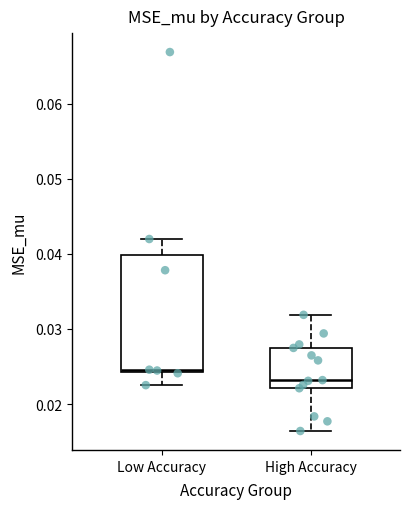

Reading left to right, read every box against the y-axis: the position of its median line, the range the box covers, and the ends of its whiskers. The values are not printed on the chart, so give them approximately, as read against the axis.

Low Accuracy: median 0.025, box 0.024 to 0.040, whiskers 0.023 to 0.042
High Accuracy: median 0.023, box 0.022 to 0.027, whiskers 0.016 to 0.032